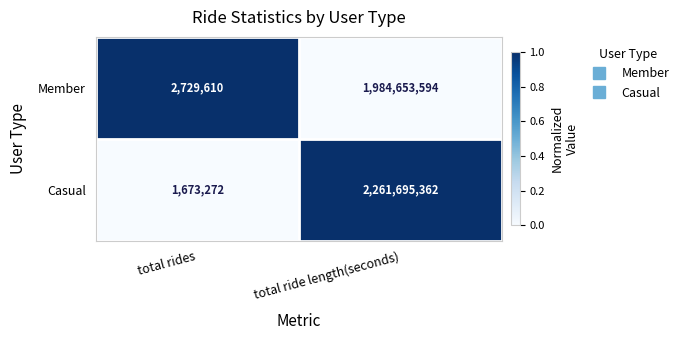

What is the sum of all Member values?

1987383204